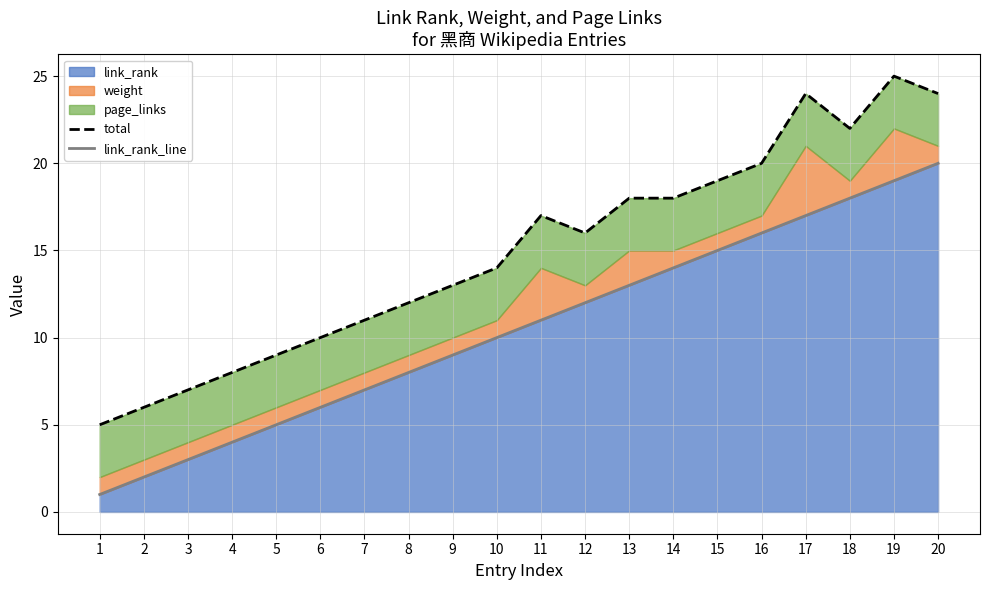

The value of total at 13 is 18. True or false?

True